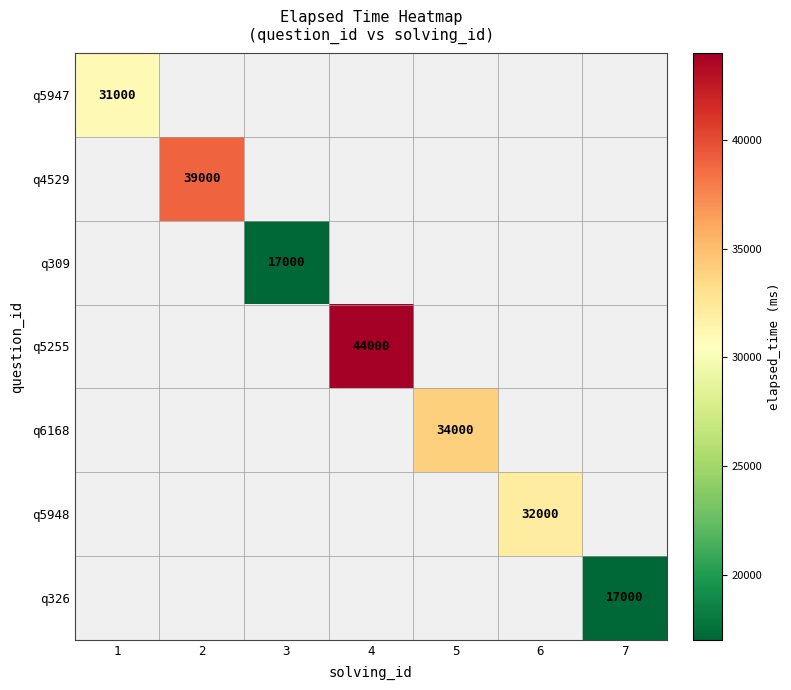

At which category does the chart reach its peak across all series?

4